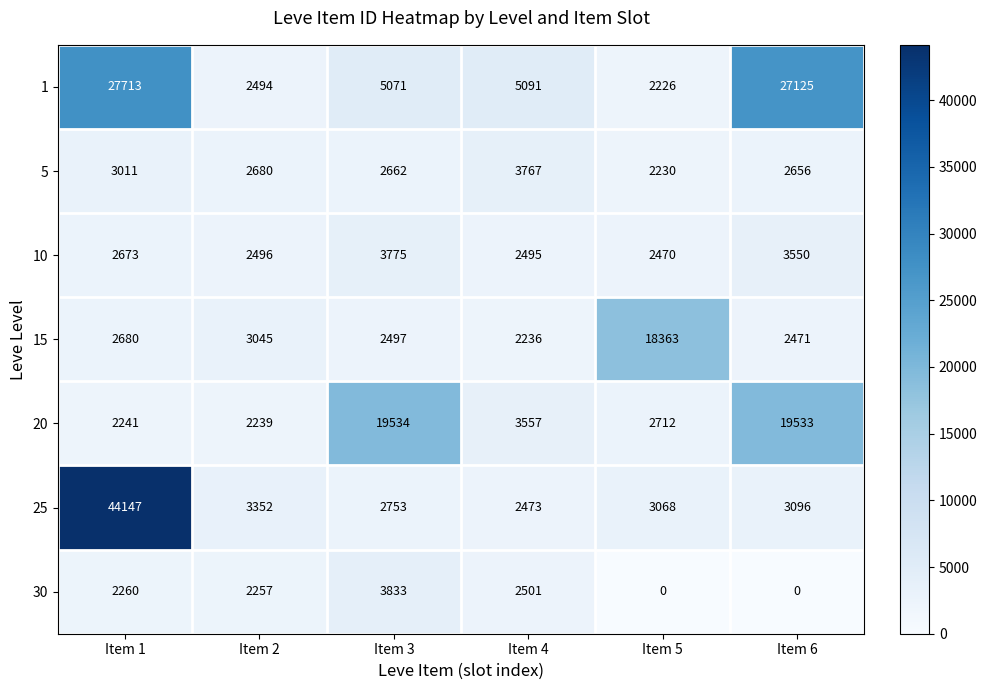

Which category has the highest value in the 5 series?

Item 4